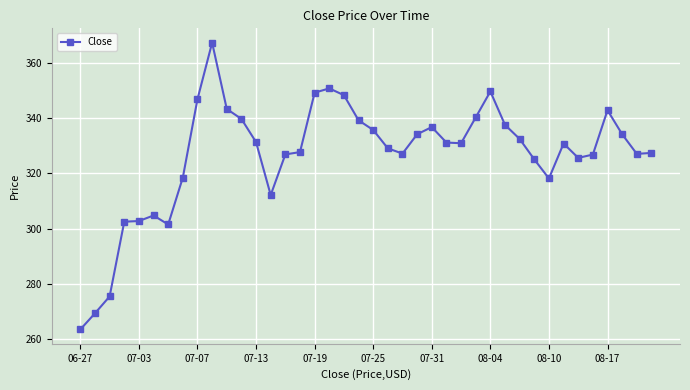

What is the value of the 11th point from the left?

343.3